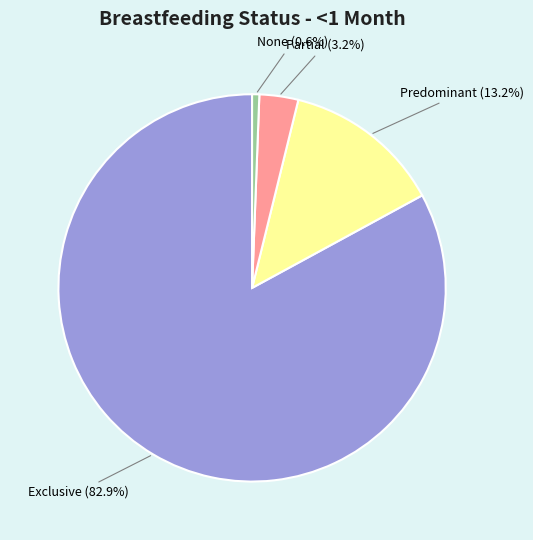

To the nearest percent, what percentage of the pie is Exclusive?

83%